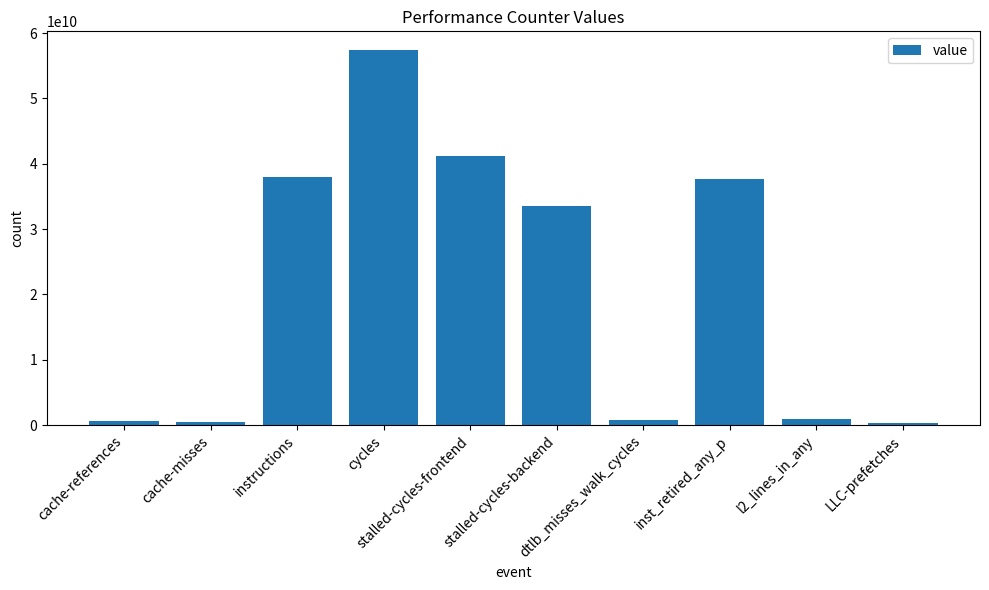

Approximately how many times larger is the value at stalled-cycles-frontend compared to stalled-cycles-backend?

1.2